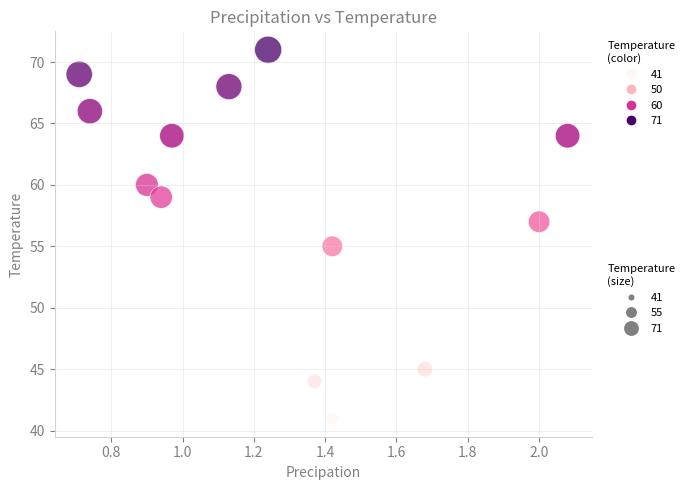

What is the range of Y values (max minus min)?

30